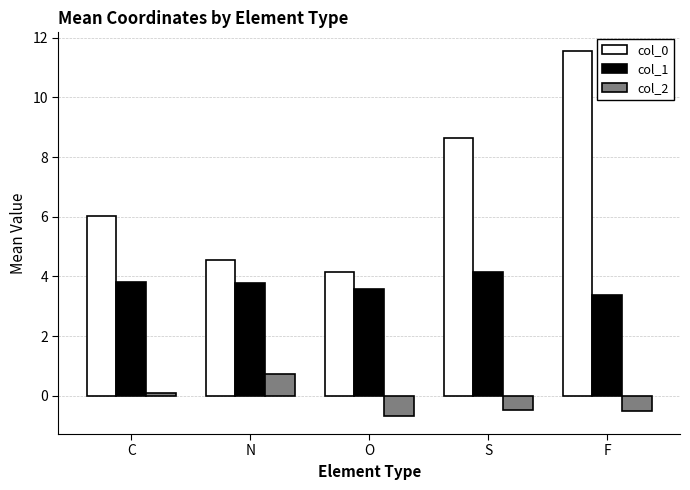

Reading left to right, extract all data points from this chart.

col_0: 6.0	4.6	4.1	8.6	11.6
col_1: 3.8	3.8	3.6	4.2	3.4
col_2: 0.1	0.7	-0.7	-0.5	-0.5